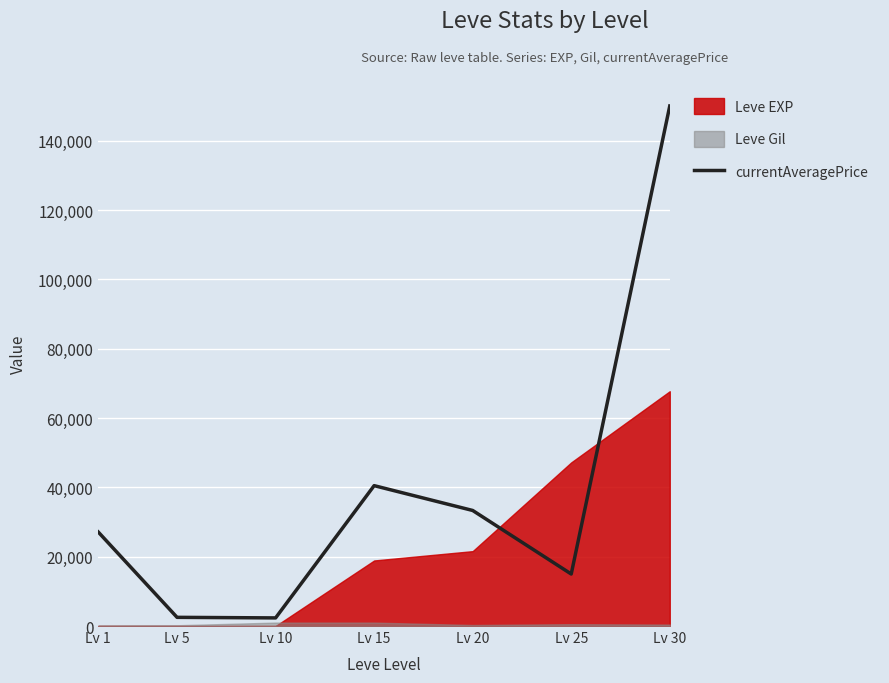

Is it true that the value at Lv 30 is 65385?

False